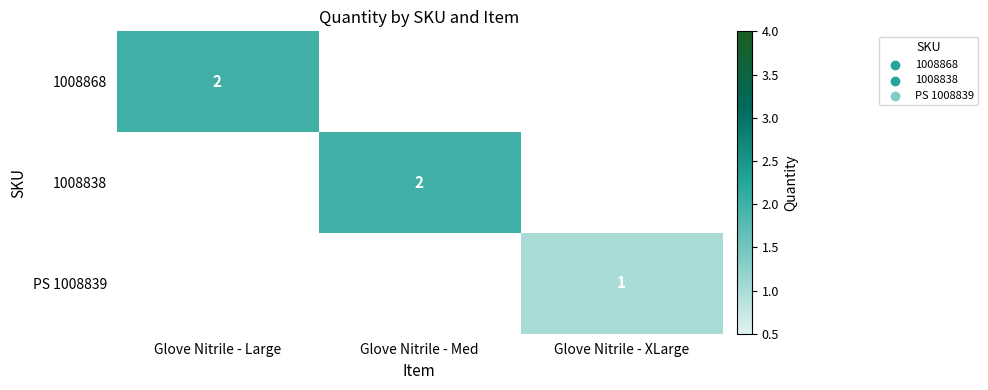

How many categories are shown in the chart?

3